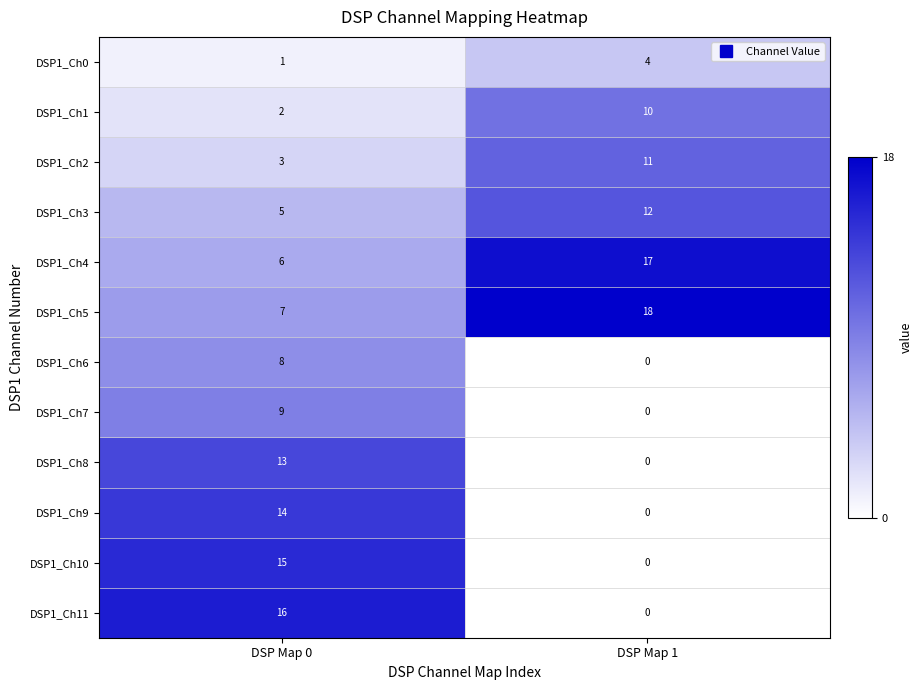

Between DSP Map 0 and DSP Map 1, which series saw the biggest shift?

DSP1_Ch11